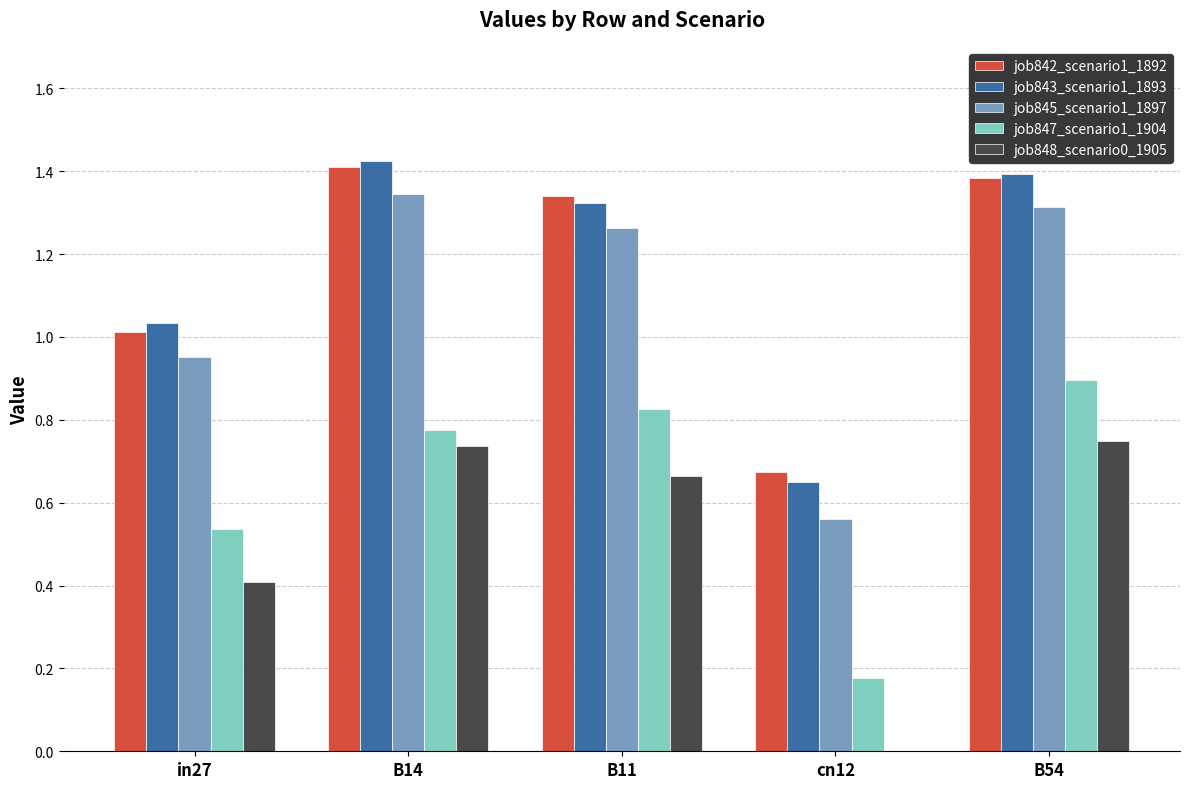

What is the sum of the job847_scenario1_1904 values at B54 and B14?

1.7